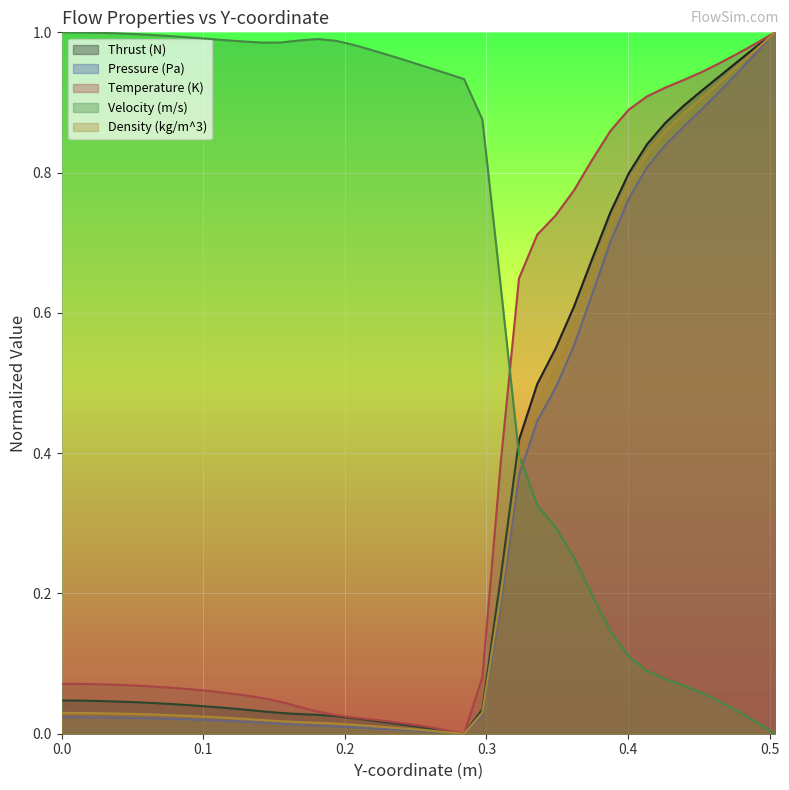

Read the Temperature (K) value at 0.103353962.

0.1